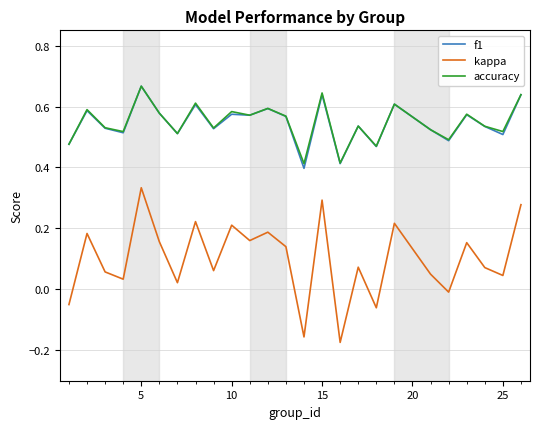

Which series has the widest spread of values?

kappa